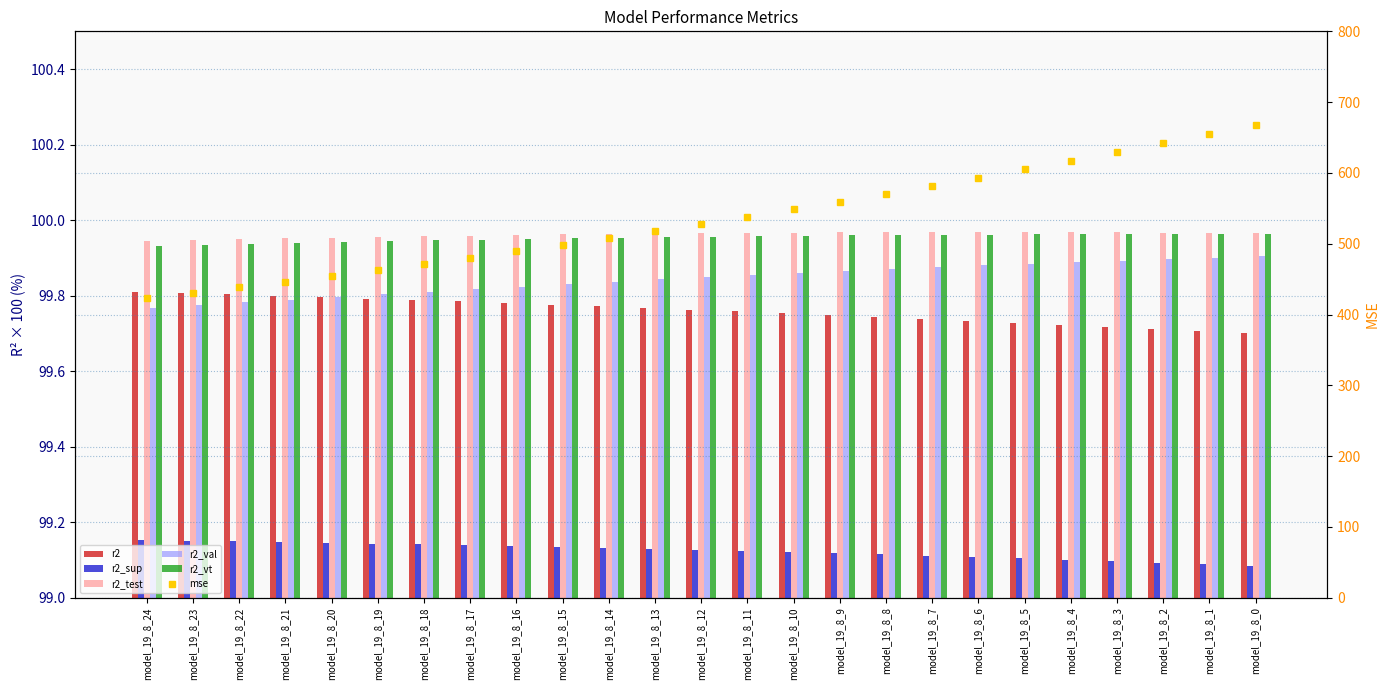

Reading left to right, transcribe all the data shown in this chart.

r2: model_19_8_24=99.8	model_19_8_23=99.8	model_19_8_22=99.8	model_19_8_21=99.8	model_19_8_20=99.8	model_19_8_19=99.8	model_19_8_18=99.8	model_19_8_17=99.8	model_19_8_16=99.8	model_19_8_15=99.8	model_19_8_14=99.8	model_19_8_13=99.8	model_19_8_12=99.8	model_19_8_11=99.8	model_19_8_10=99.8	model_19_8_9=99.7	model_19_8_8=99.7	model_19_8_7=99.7	model_19_8_6=99.7	model_19_8_5=99.7	model_19_8_4=99.7	model_19_8_3=99.7	model_19_8_2=99.7	model_19_8_1=99.7	model_19_8_0=99.7
r2_sup: model_19_8_24=99.2	model_19_8_23=99.2	model_19_8_22=99.1	model_19_8_21=99.1	model_19_8_20=99.1	model_19_8_19=99.1	model_19_8_18=99.1	model_19_8_17=99.1	model_19_8_16=99.1	model_19_8_15=99.1	model_19_8_14=99.1	model_19_8_13=99.1	model_19_8_12=99.1	model_19_8_11=99.1	model_19_8_10=99.1	model_19_8_9=99.1	model_19_8_8=99.1	model_19_8_7=99.1	model_19_8_6=99.1	model_19_8_5=99.1	model_19_8_4=99.1	model_19_8_3=99.1	model_19_8_2=99.1	model_19_8_1=99.1	model_19_8_0=99.1
r2_test: model_19_8_24=99.9	model_19_8_23=99.9	model_19_8_22=99.9	model_19_8_21=100.0	model_19_8_20=100.0	model_19_8_19=100.0	model_19_8_18=100.0	model_19_8_17=100.0	model_19_8_16=100.0	model_19_8_15=100.0	model_19_8_14=100.0	model_19_8_13=100.0	model_19_8_12=100.0	model_19_8_11=100.0	model_19_8_10=100.0	model_19_8_9=100.0	model_19_8_8=100.0	model_19_8_7=100.0	model_19_8_6=100.0	model_19_8_5=100.0	model_19_8_4=100.0	model_19_8_3=100.0	model_19_8_2=100.0	model_19_8_1=100.0	model_19_8_0=100.0
r2_val: model_19_8_24=99.8	model_19_8_23=99.8	model_19_8_22=99.8	model_19_8_21=99.8	model_19_8_20=99.8	model_19_8_19=99.8	model_19_8_18=99.8	model_19_8_17=99.8	model_19_8_16=99.8	model_19_8_15=99.8	model_19_8_14=99.8	model_19_8_13=99.8	model_19_8_12=99.8	model_19_8_11=99.9	model_19_8_10=99.9	model_19_8_9=99.9	model_19_8_8=99.9	model_19_8_7=99.9	model_19_8_6=99.9	model_19_8_5=99.9	model_19_8_4=99.9	model_19_8_3=99.9	model_19_8_2=99.9	model_19_8_1=99.9	model_19_8_0=99.9
r2_vt: model_19_8_24=99.9	model_19_8_23=99.9	model_19_8_22=99.9	model_19_8_21=99.9	model_19_8_20=99.9	model_19_8_19=99.9	model_19_8_18=99.9	model_19_8_17=99.9	model_19_8_16=100.0	model_19_8_15=100.0	model_19_8_14=100.0	model_19_8_13=100.0	model_19_8_12=100.0	model_19_8_11=100.0	model_19_8_10=100.0	model_19_8_9=100.0	model_19_8_8=100.0	model_19_8_7=100.0	model_19_8_6=100.0	model_19_8_5=100.0	model_19_8_4=100.0	model_19_8_3=100.0	model_19_8_2=100.0	model_19_8_1=100.0	model_19_8_0=100.0
mse: model_19_8_24=423.0	model_19_8_23=430.6	model_19_8_22=438.4	model_19_8_21=446.4	model_19_8_20=454.5	model_19_8_19=463.0	model_19_8_18=471.6	model_19_8_17=480.4	model_19_8_16=489.5	model_19_8_15=498.8	model_19_8_14=508.3	model_19_8_13=518.0	model_19_8_12=528.0	model_19_8_11=538.3	model_19_8_10=548.8	model_19_8_9=559.5	model_19_8_8=570.5	model_19_8_7=581.7	model_19_8_6=593.3	model_19_8_5=605.1	model_19_8_4=617.1	model_19_8_3=629.5	model_19_8_2=642.1	model_19_8_1=655.0	model_19_8_0=668.2